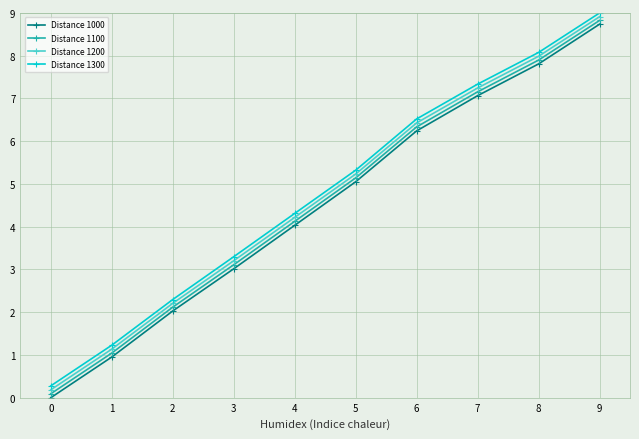

Does the chart have visible grid lines?

Yes